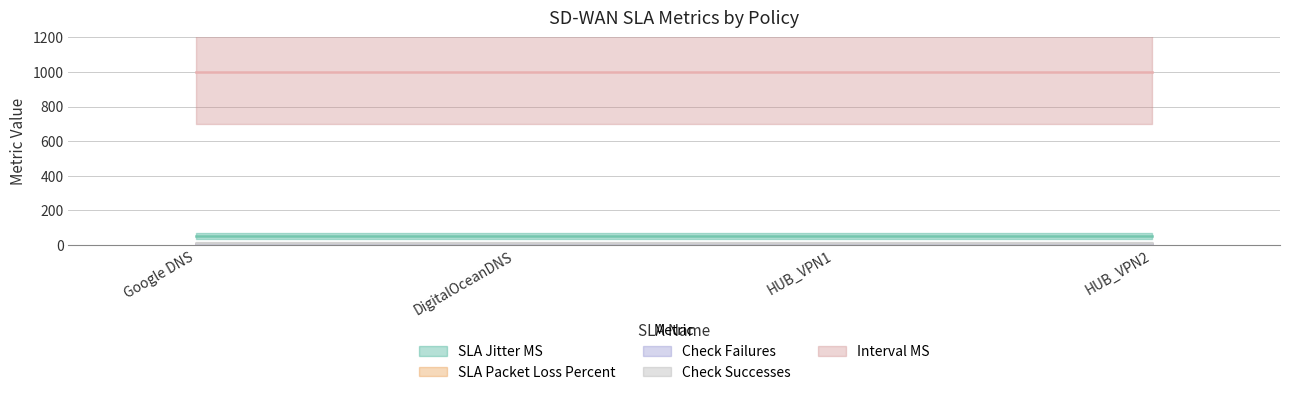

Between DigitalOceanDNS and HUB_VPN2, which series saw the biggest shift?

SLA Jitter MS